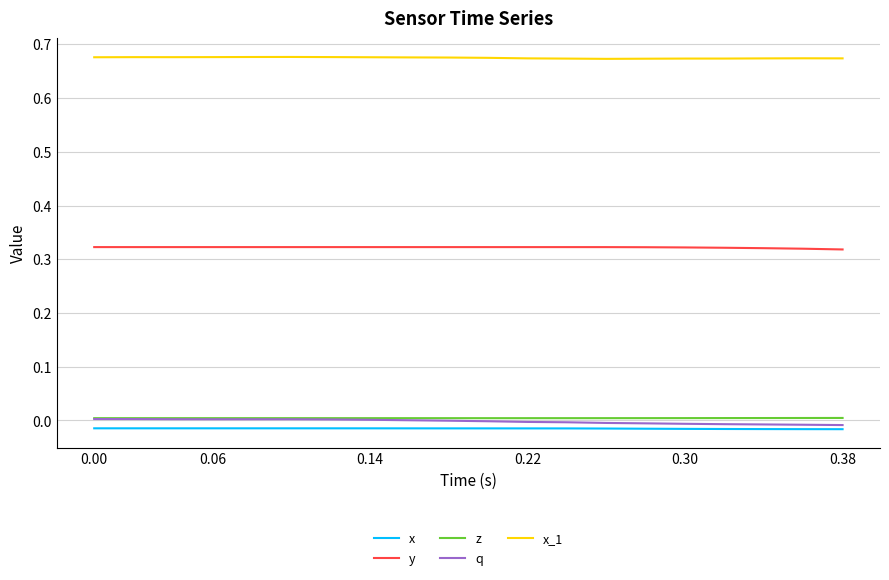

True or false: x and x_1 intersect in this chart.

False